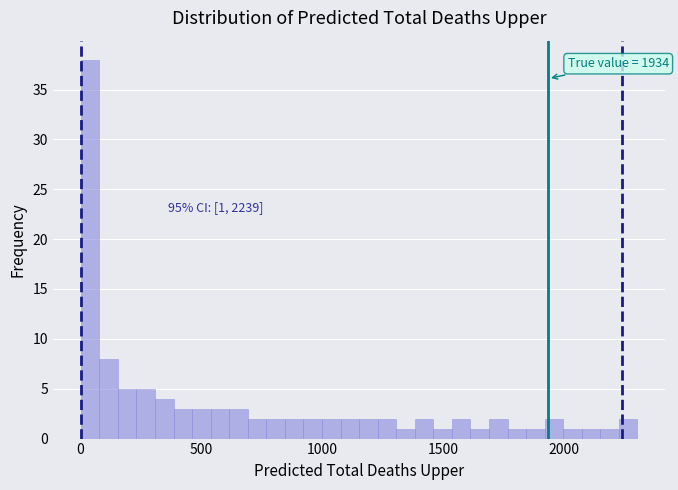

Around what value on the x-axis is the tallest bar? Give the approximate position of its centre, as read against the axis.

50